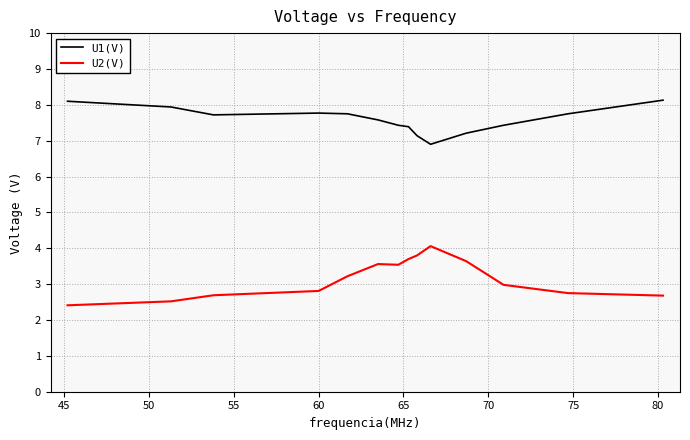

Rank the series by their average value, from highest to lowest.

U1(V), U2(V)